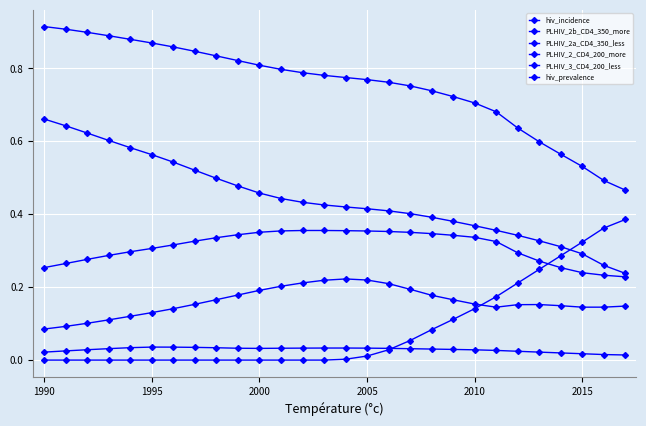

Does the chart have visible grid lines?

Yes